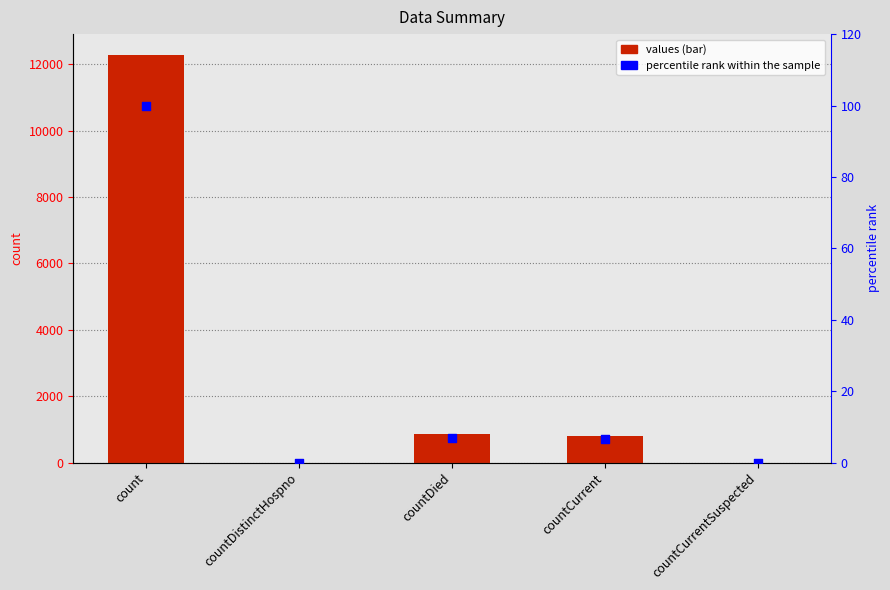

Which series contains the lowest Y value?

values